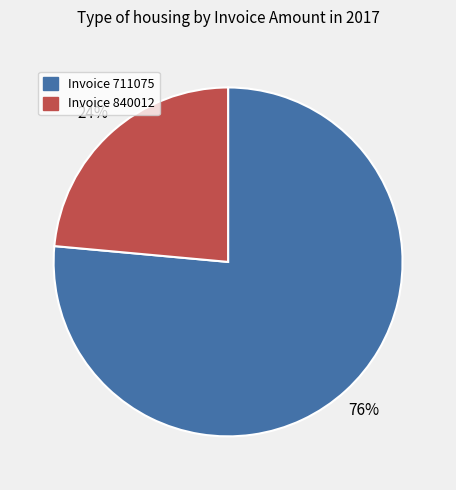

To the nearest percent, what is the average slice percentage?

50%